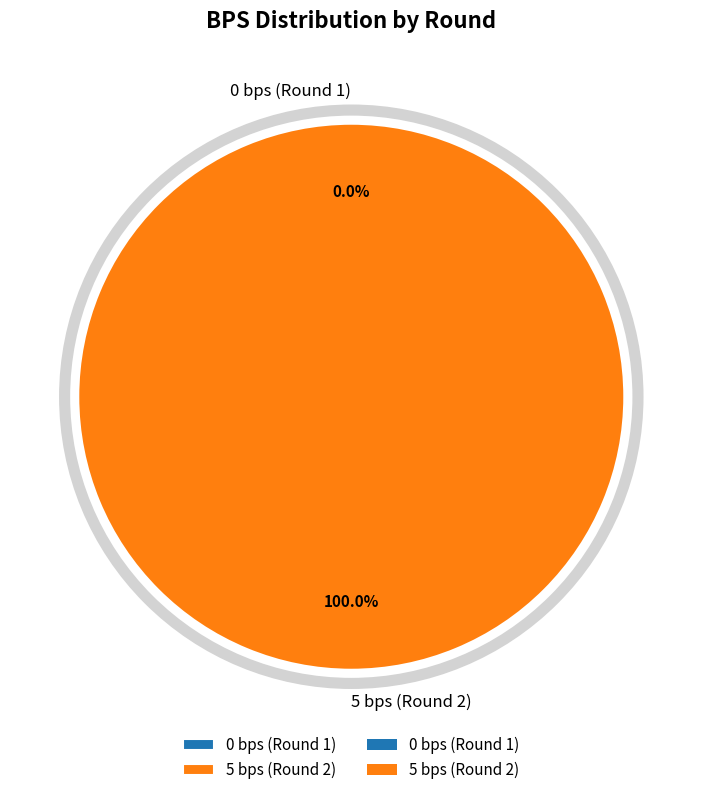

Rank the categories by value from highest to lowest.

5 bps (Round 2), 0 bps (Round 1)